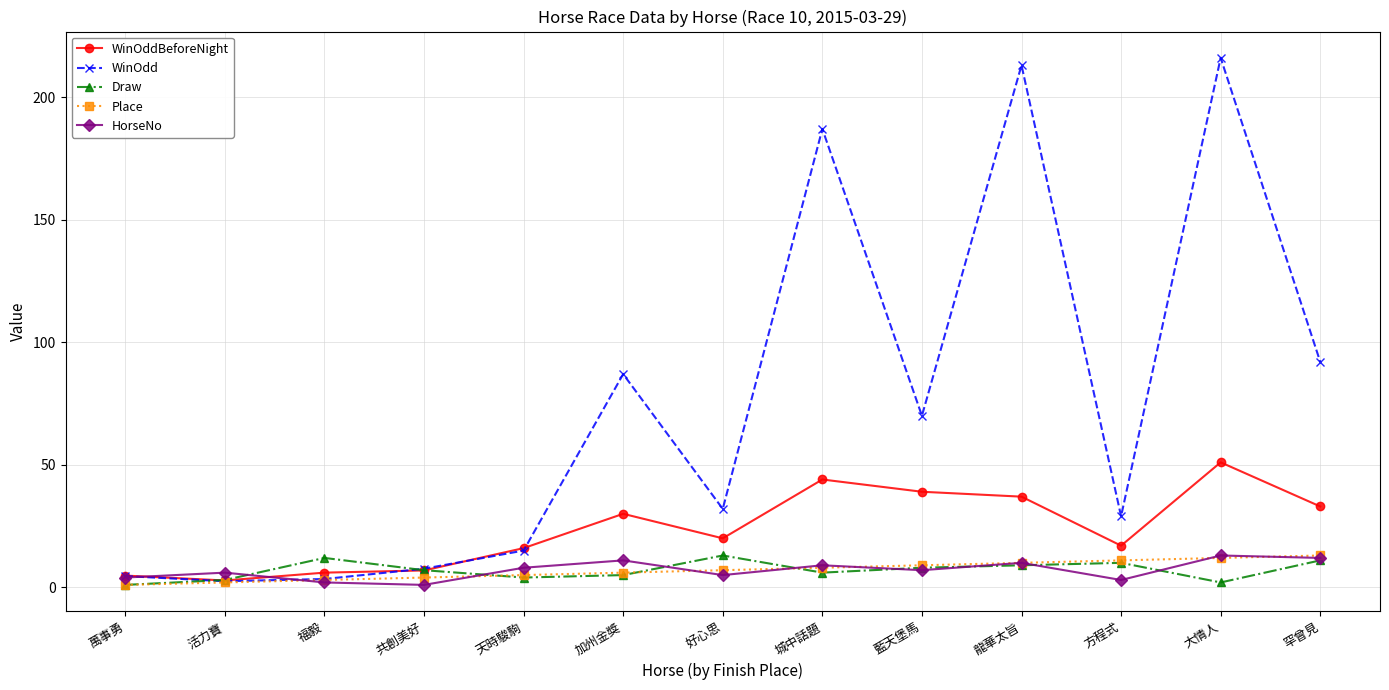

What is the difference between the maximum and minimum values in the Draw series?

12.0